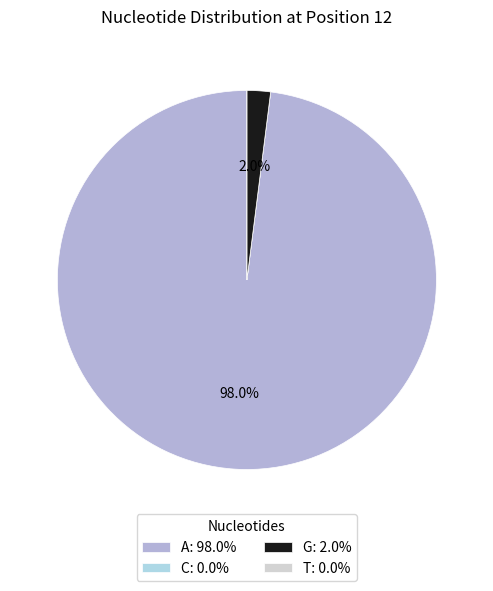

What portion of the pie excludes A?

2.0%